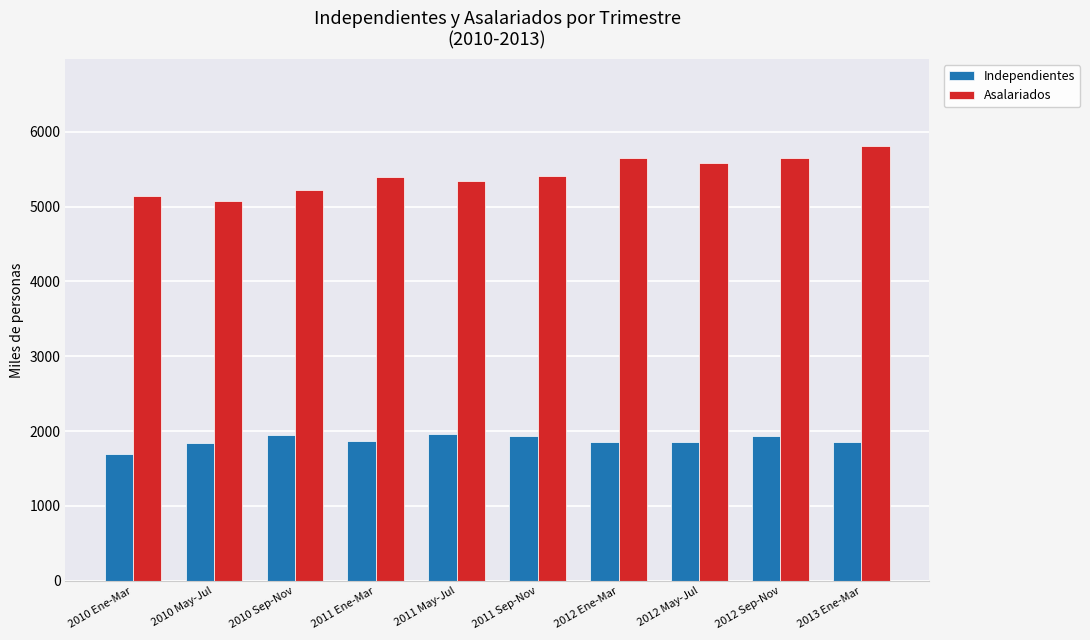

The Independientes series shows 1941.0 at 2011 Sep-Nov. True or false?

True